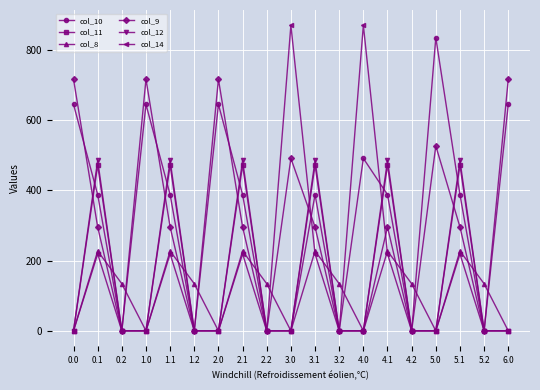

Where is the first local maximum for col_12?

0.1